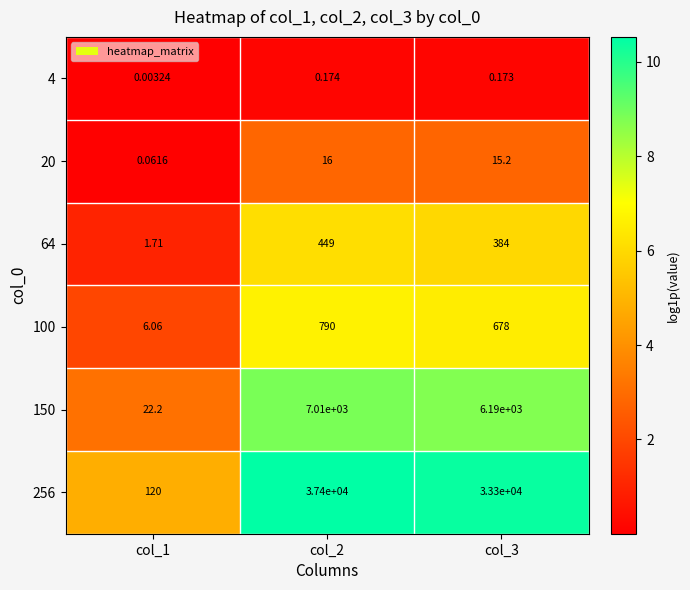

What is the difference between the highest and lowest values at col_1?

120.0